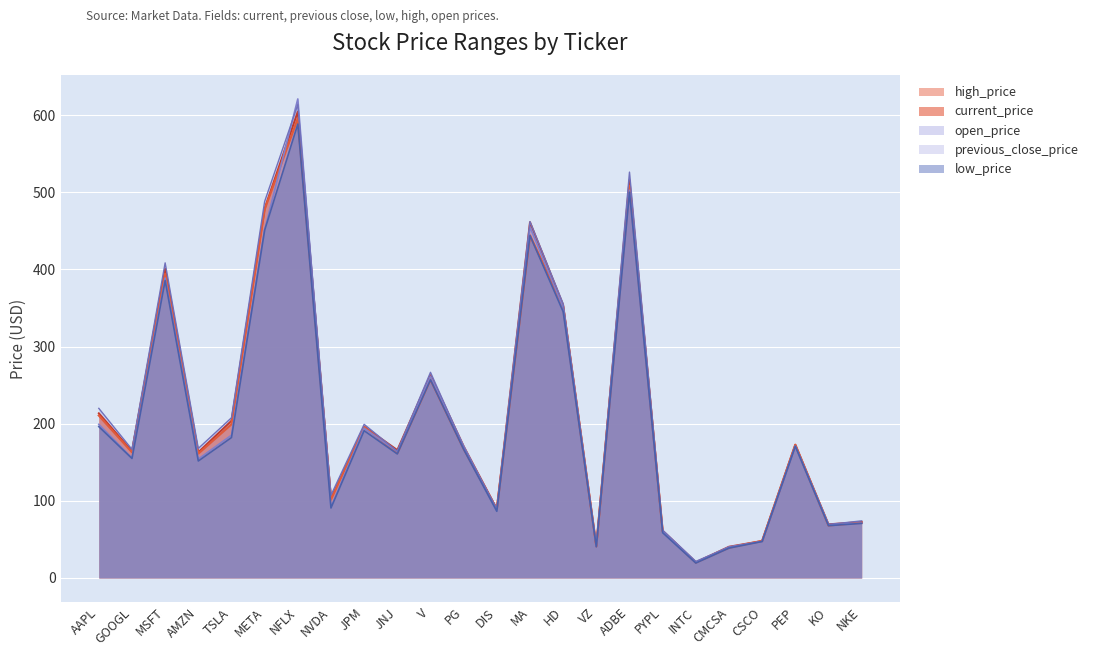

Rank the series by their average value, from lowest to highest.

low_price, open_price, current_price, high_price, previous_close_price